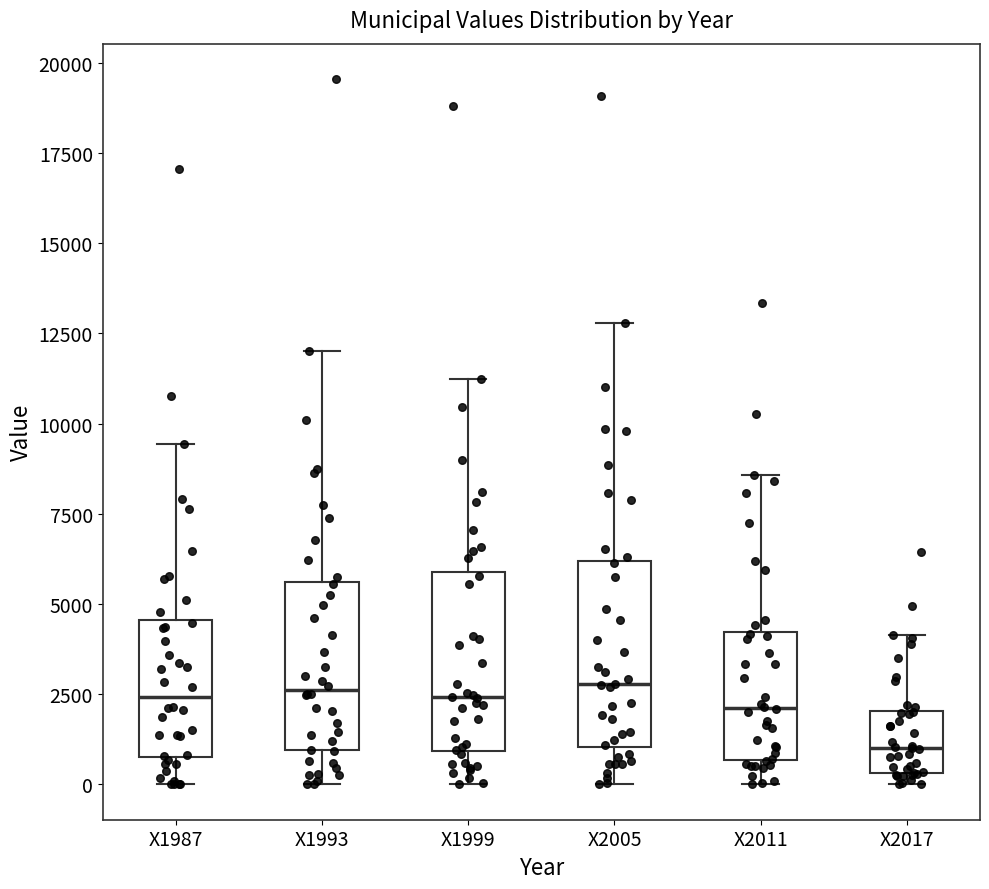

Reading left to right, read every box against the y-axis: the position of its median line, the range the box covers, and the ends of its whiskers. The values are not printed on the chart, so give them approximately, as read against the axis.

X1987: median 2500, box 1000 to 4500, whiskers 0 to 9500
X1993: median 2500, box 1000 to 5500, whiskers 0 to 12000
X1999: median 2500, box 1000 to 6000, whiskers 0 to 11000
X2005: median 3000, box 1000 to 6000, whiskers 0 to 13000
X2011: median 2000, box 500 to 4000, whiskers 0 to 8500
X2017: median 1000, box 500 to 2000, whiskers 0 to 4000